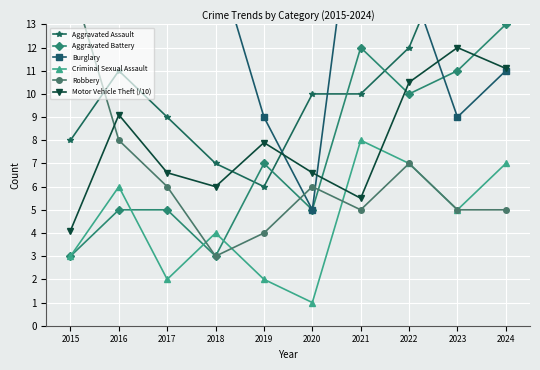

Which series ends up on top after the final intersection of Robbery and Motor Vehicle Theft (/10)?

Motor Vehicle Theft (/10)